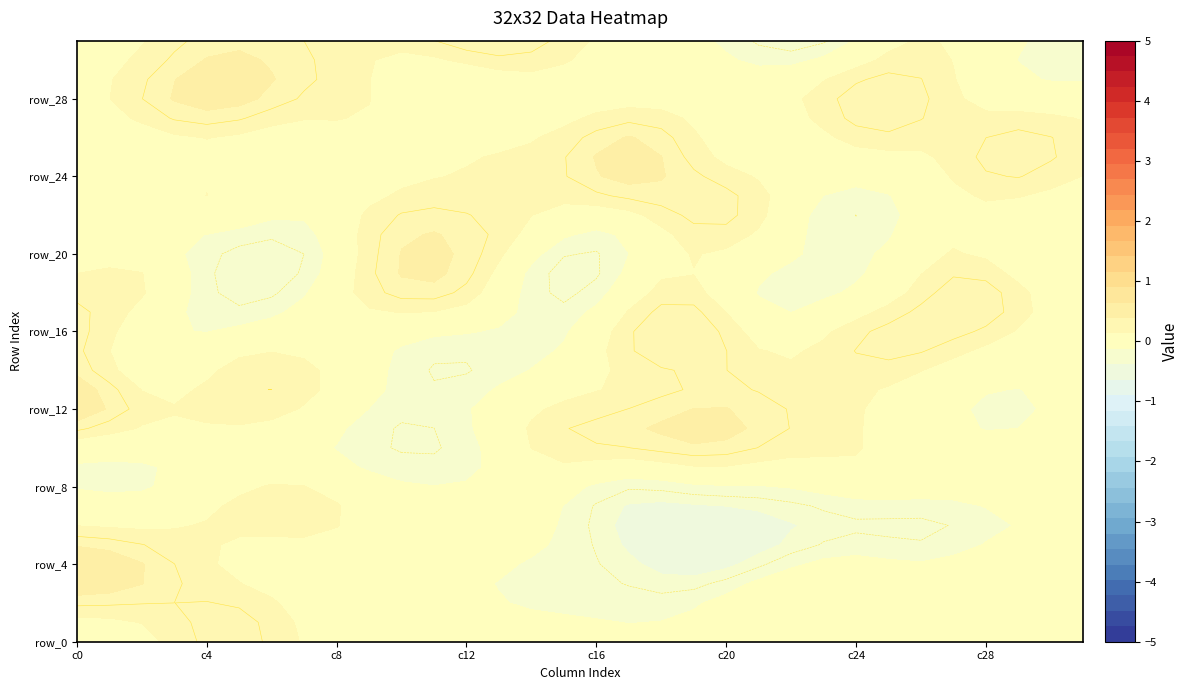

What is the sum of all row_15 values?

2